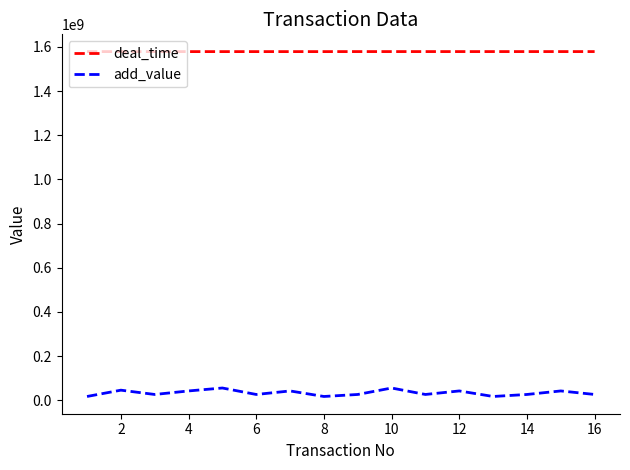

How many lines are shown in the chart?

2